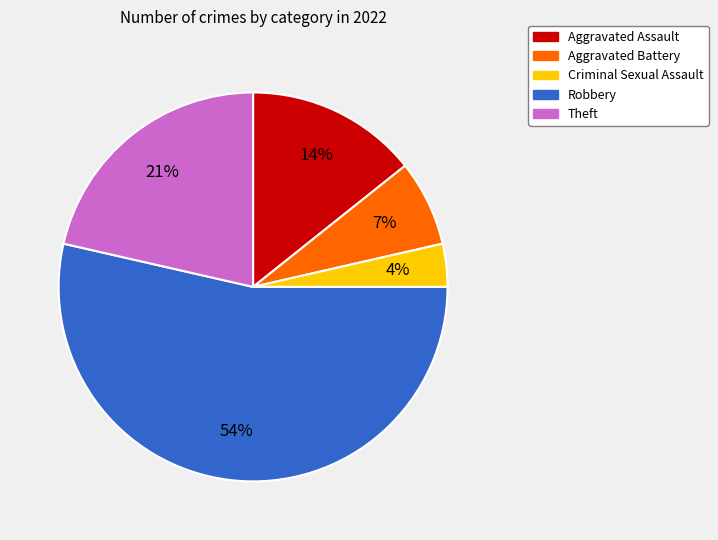

How many slices are in this pie chart?

5